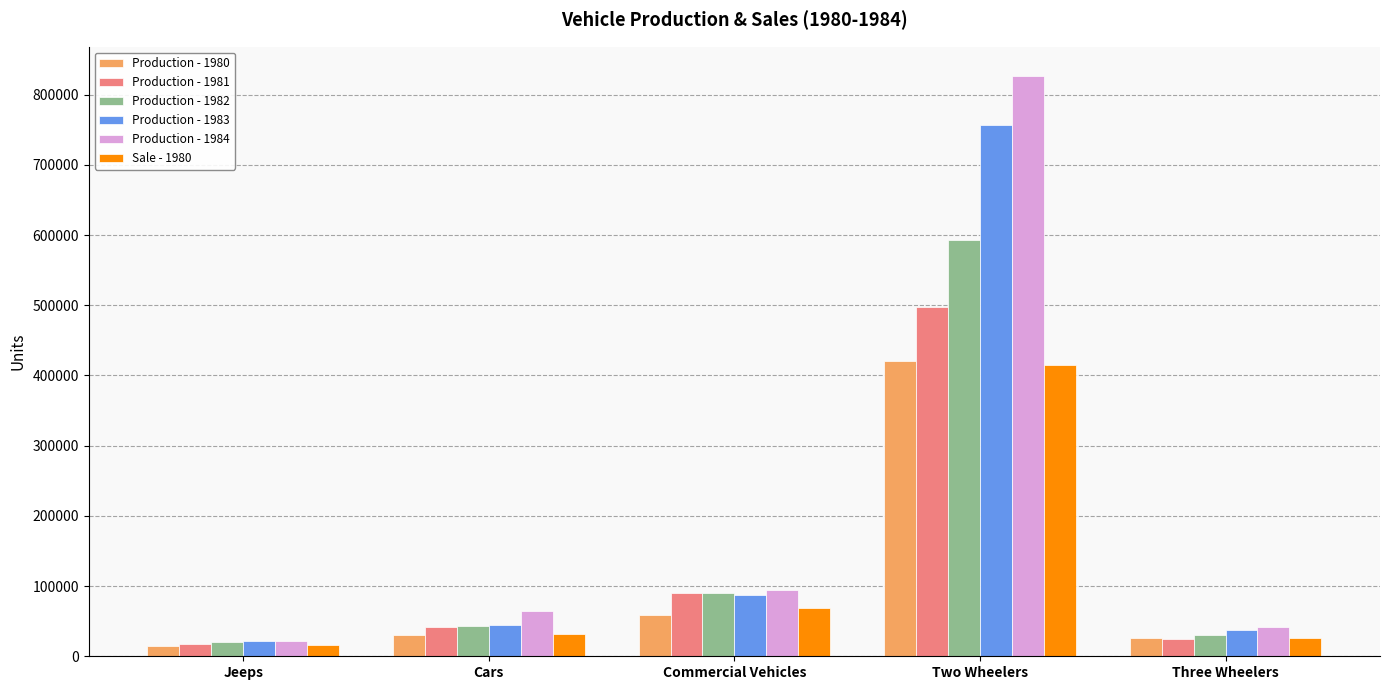

At which category is the sum across all series the highest?

Two Wheelers